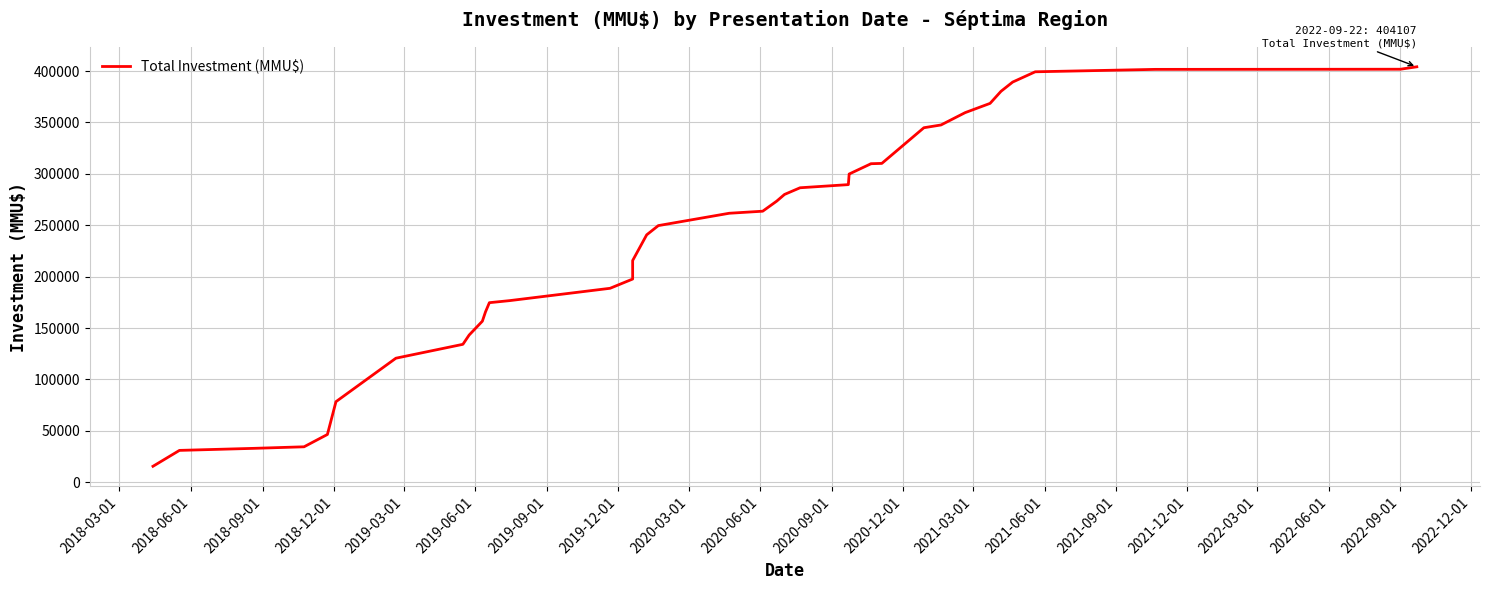

How many lines are shown in the chart?

1